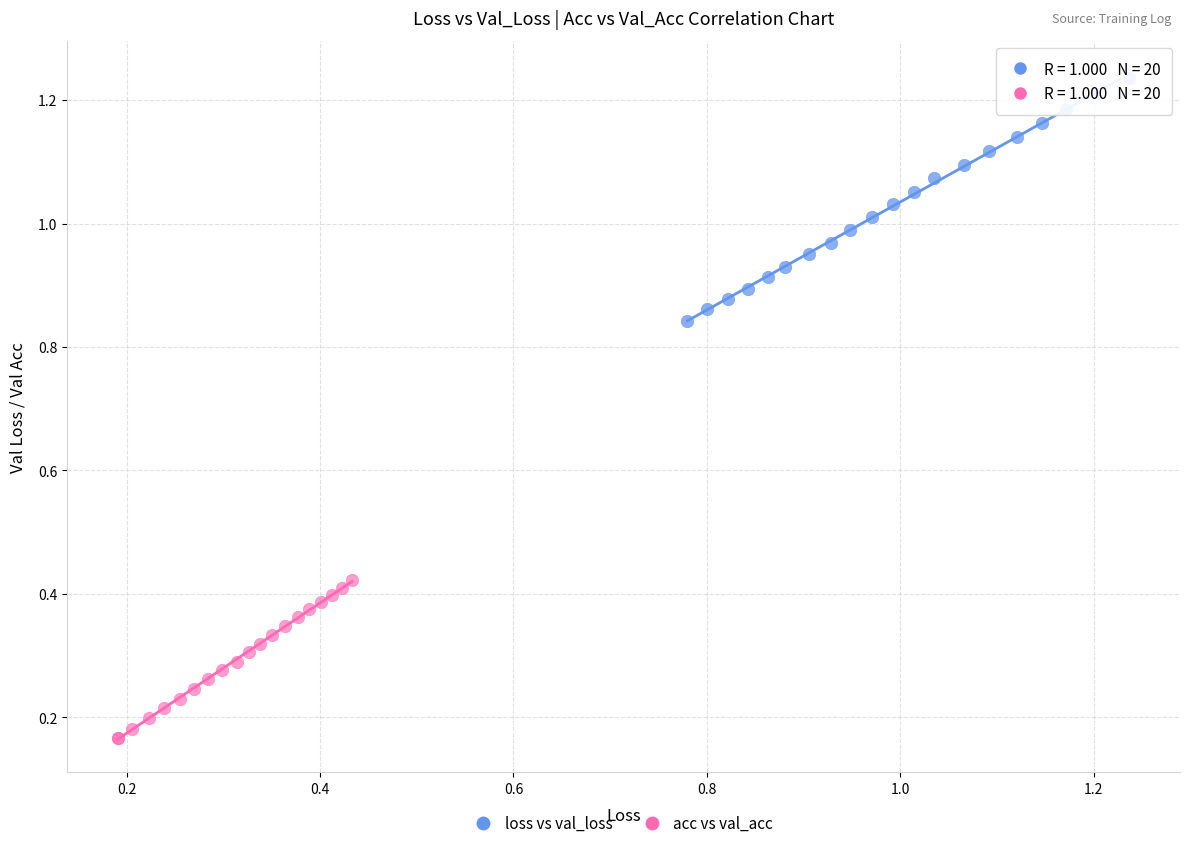

Which series reaches the minimum Y coordinate?

acc vs val_acc